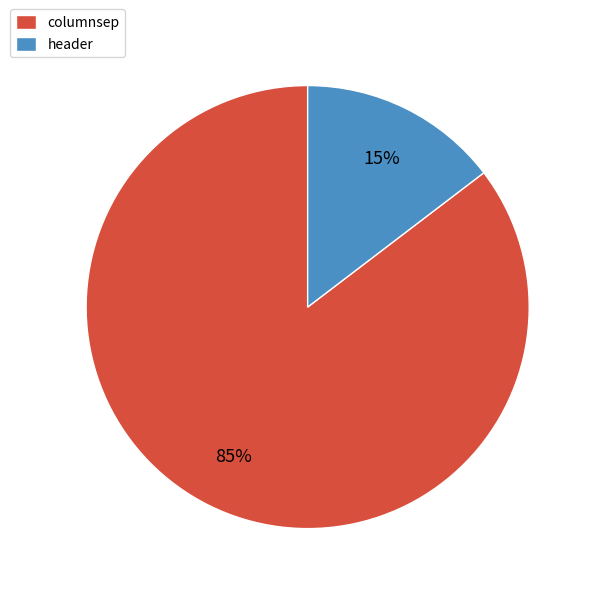

Do columnsep and header together represent more than half of the pie?

Yes